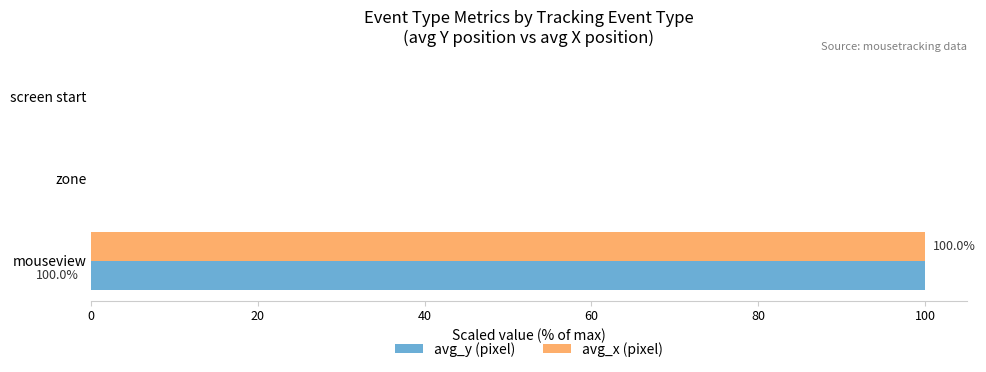

True or false: avg_x (pixel) has a value of -67 at screen start.

False